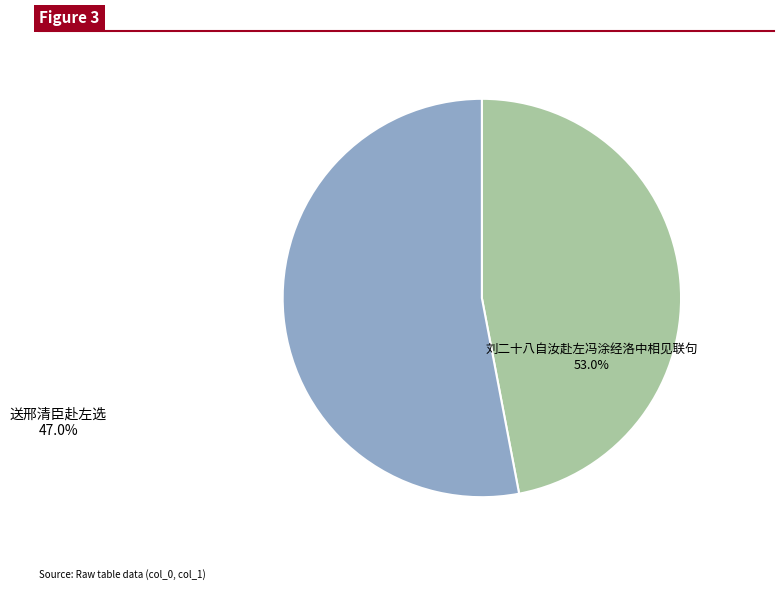

Does 刘二十八自汝赴左冯涂经洛中相见联句 represent more than half of the total?

Yes